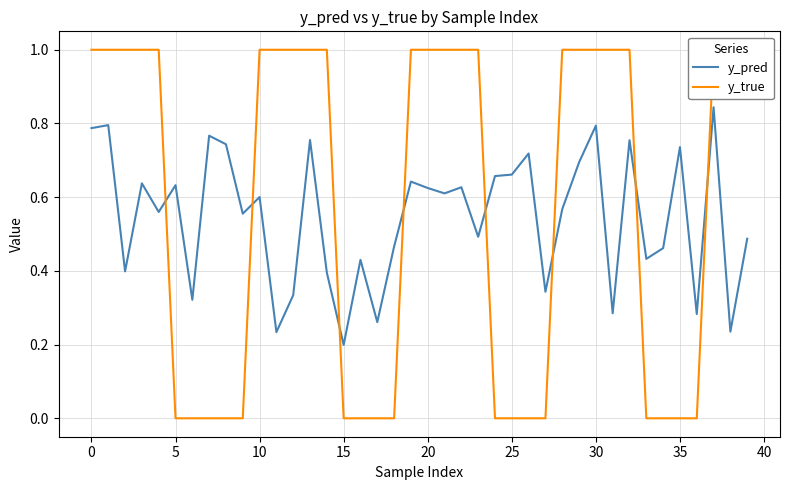

What is the label of the 22nd point from the right?

18